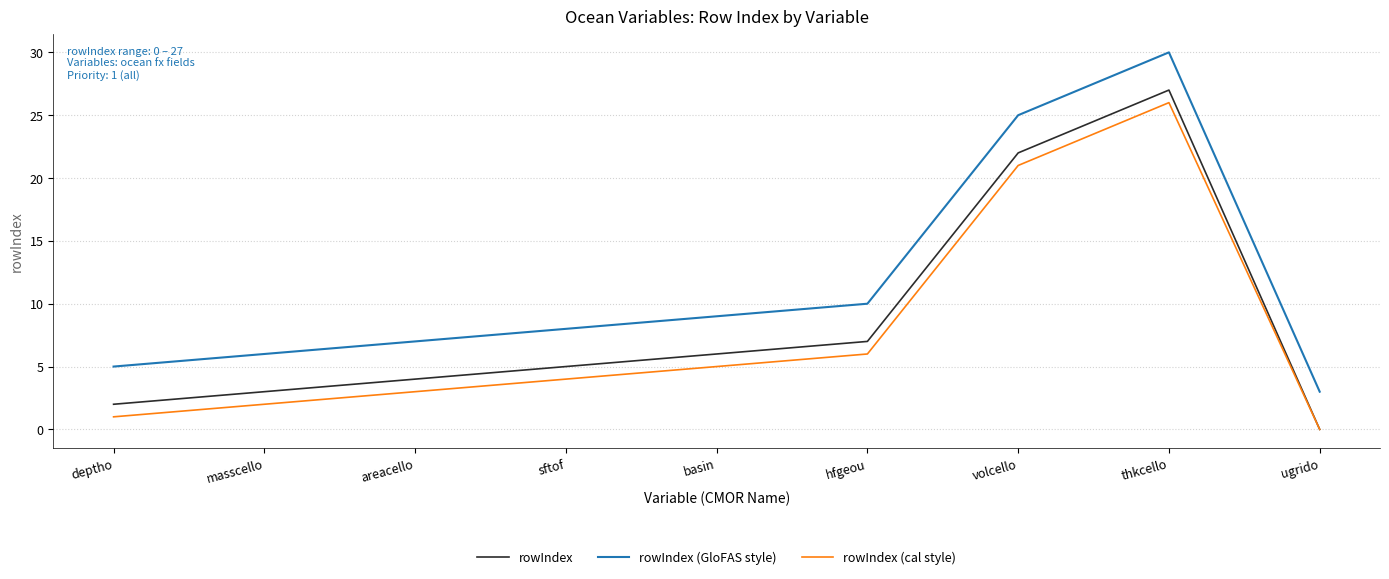

What is the difference between the rowIndex (cal style) values at hfgeou and ugrido?

6